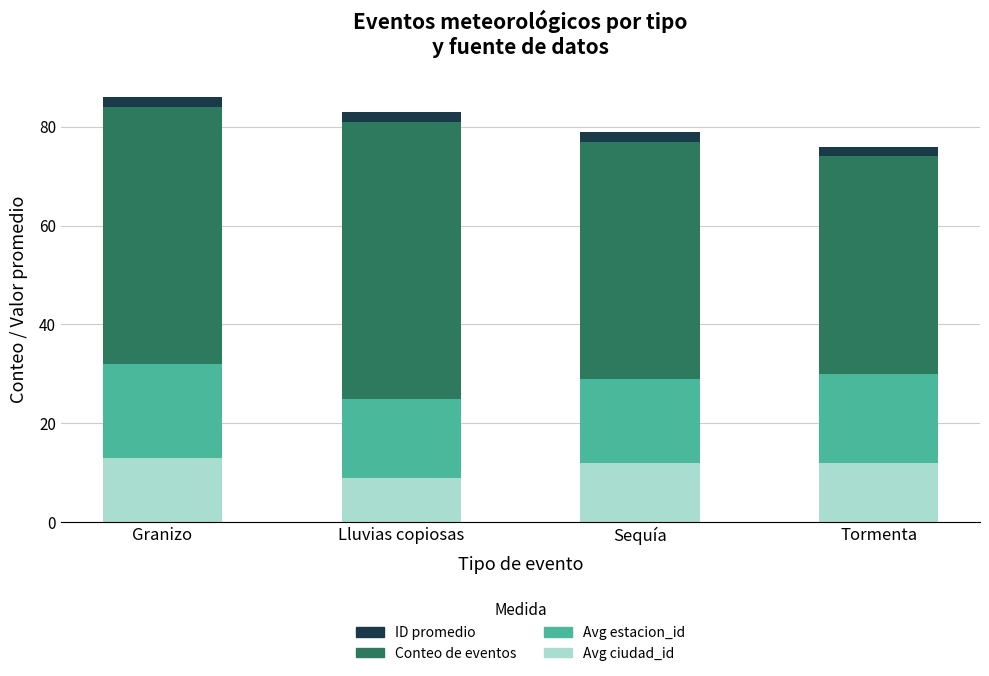

Is it true that Avg ciudad_id equals 5 at Granizo?

False